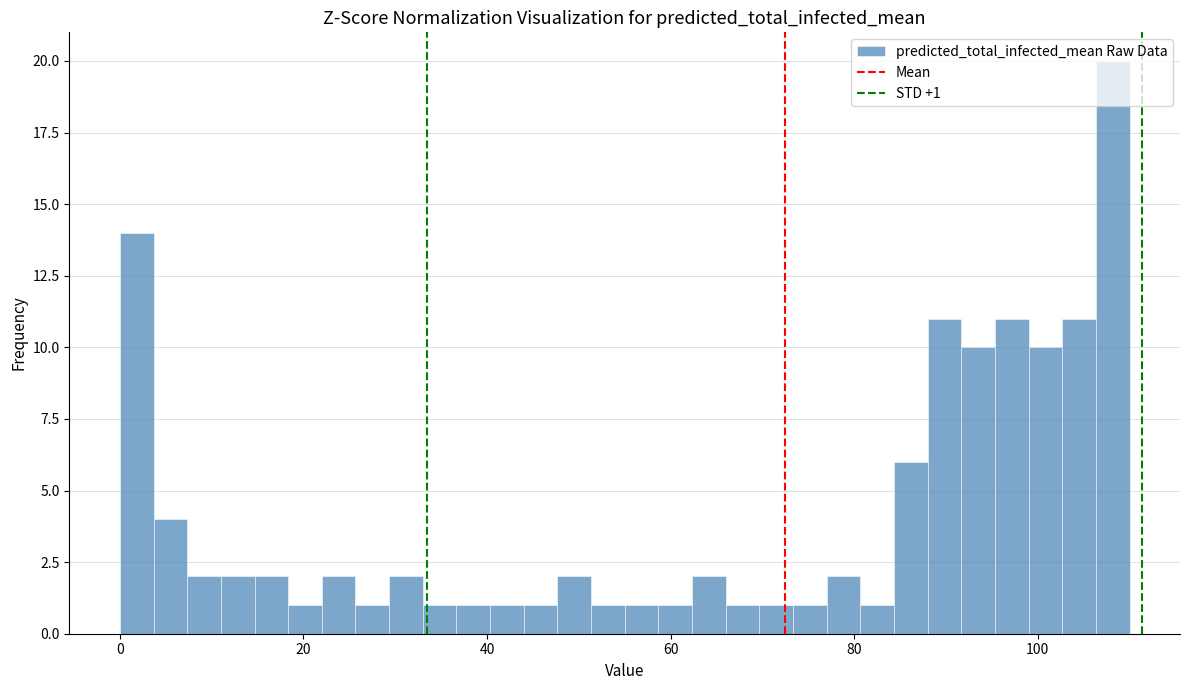

Around what value on the x-axis is the tallest bar? Give the approximate position of its centre, as read against the axis.

108